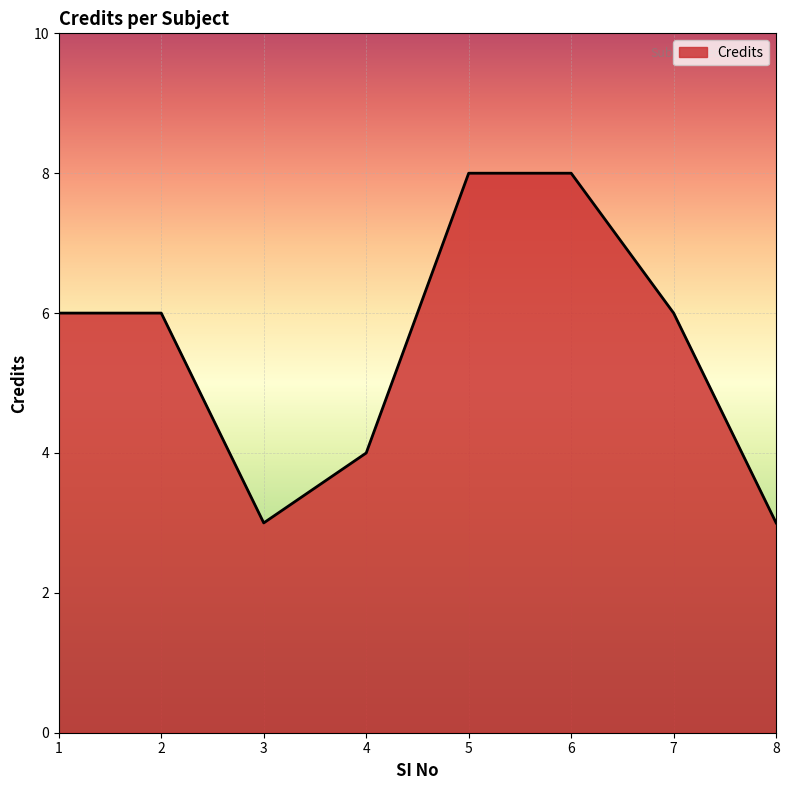

At which category does the data reach its first local valley?

3